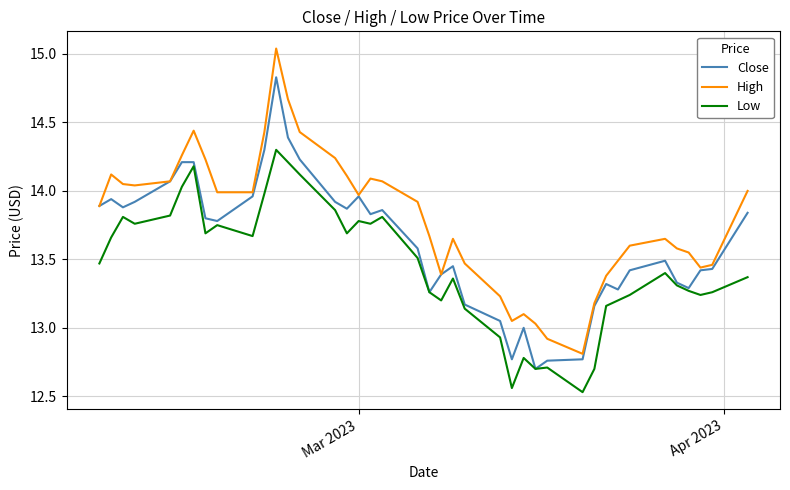

What is the highest value of the High series?

15.0